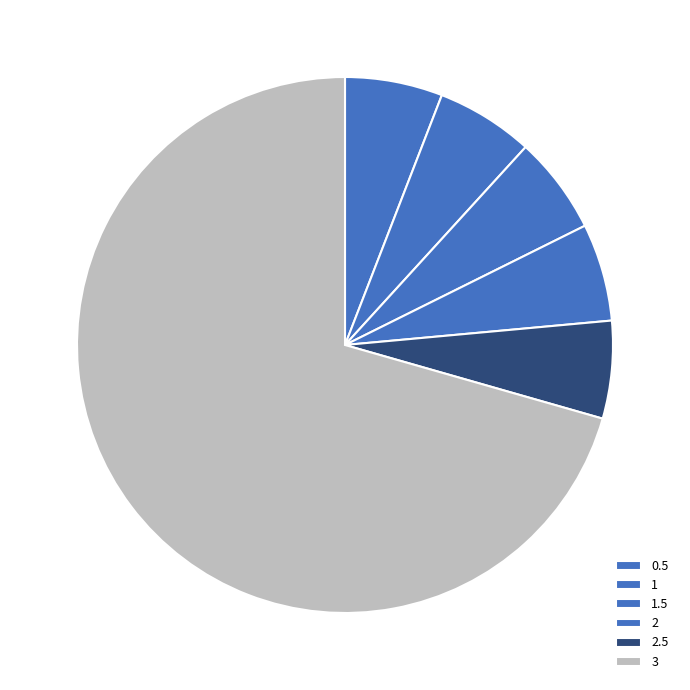

Is there a majority slice in this chart?

Yes